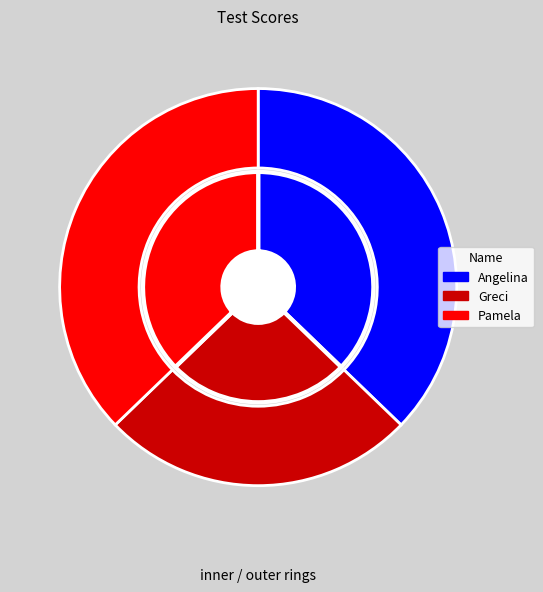

What portion of the pie excludes Greci?

74.4%